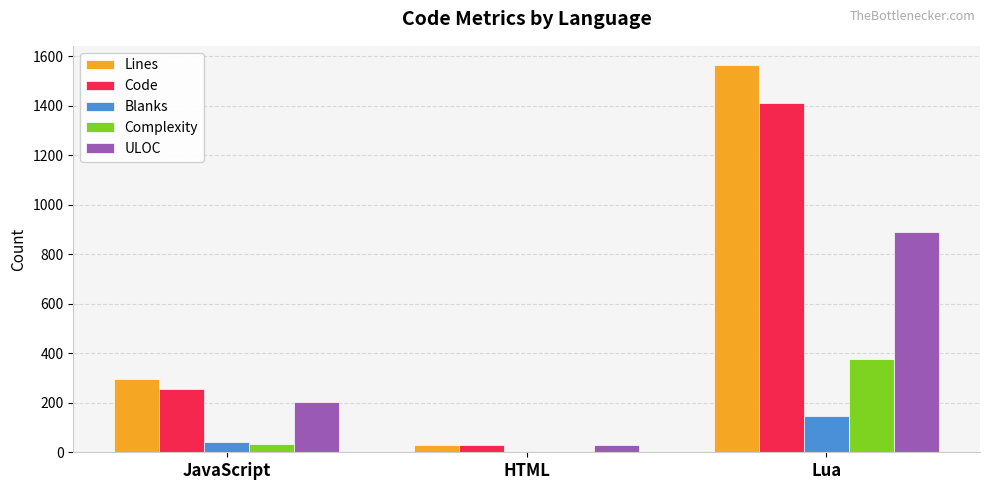

What value does the ULOC series have at JavaScript, to the nearest 100?

200